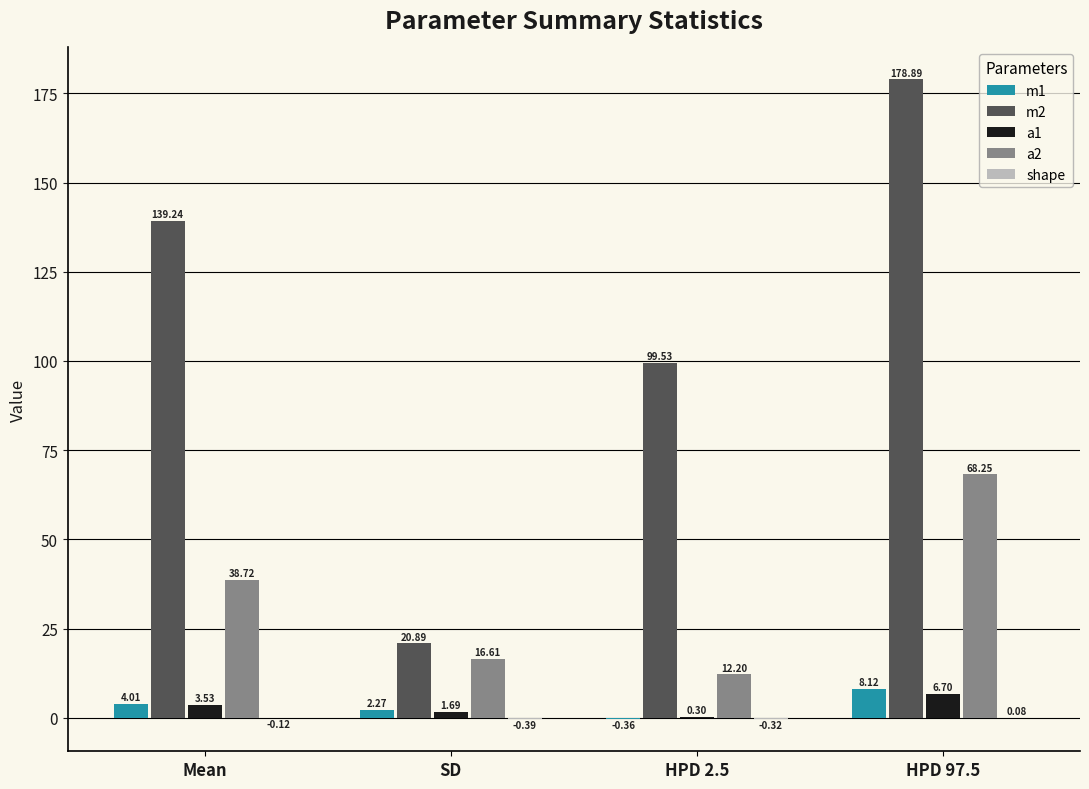

Where is m1 nearest to the value 3?

SD